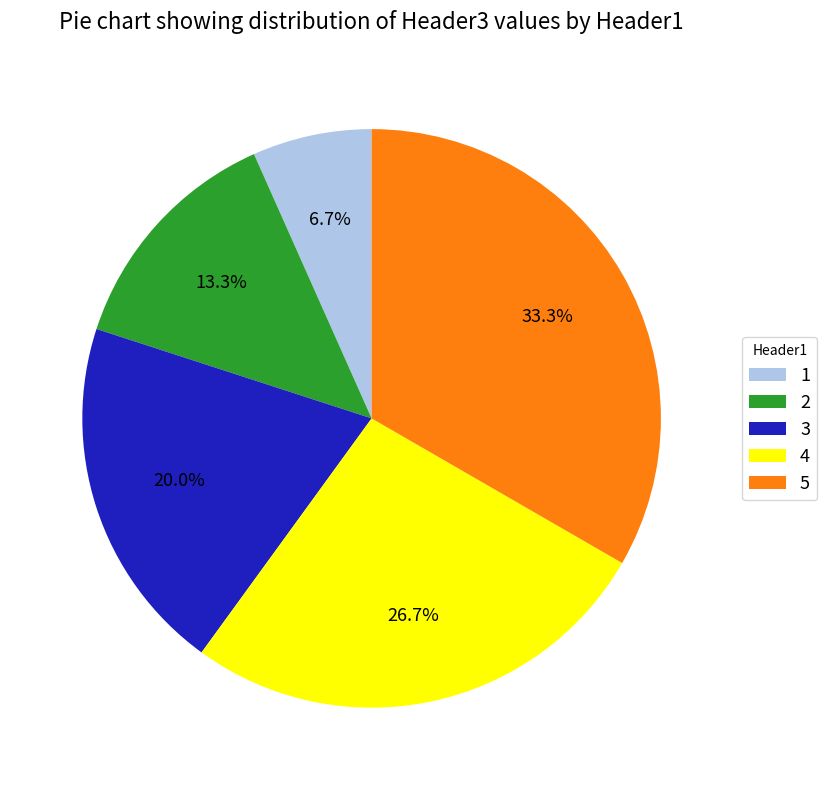

Is 2 the majority of the pie?

No